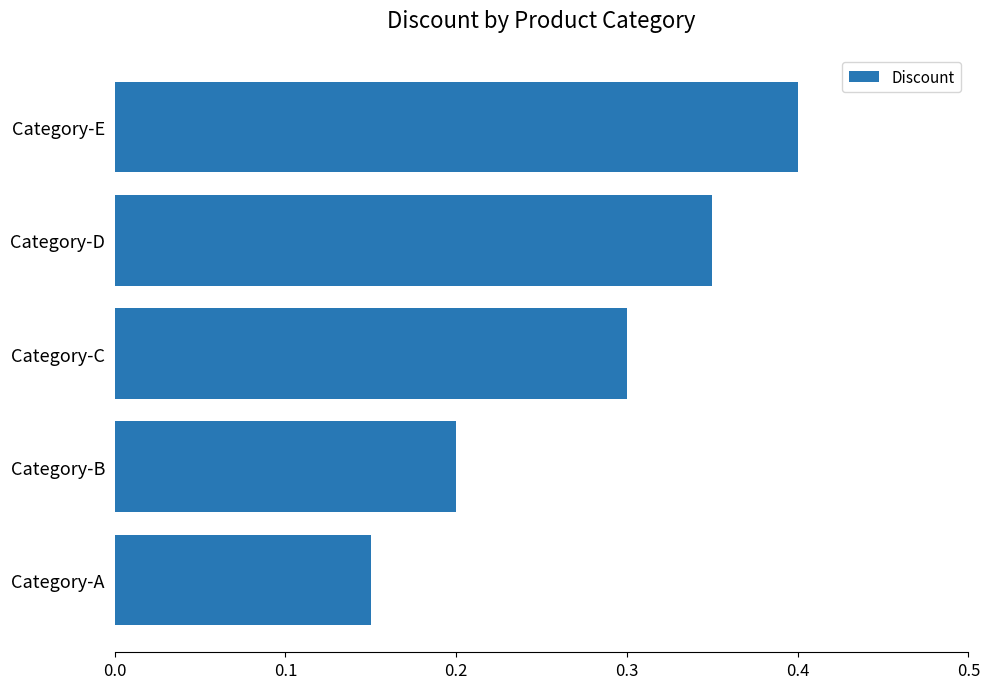

Count the values in the range 0 to 1.

5